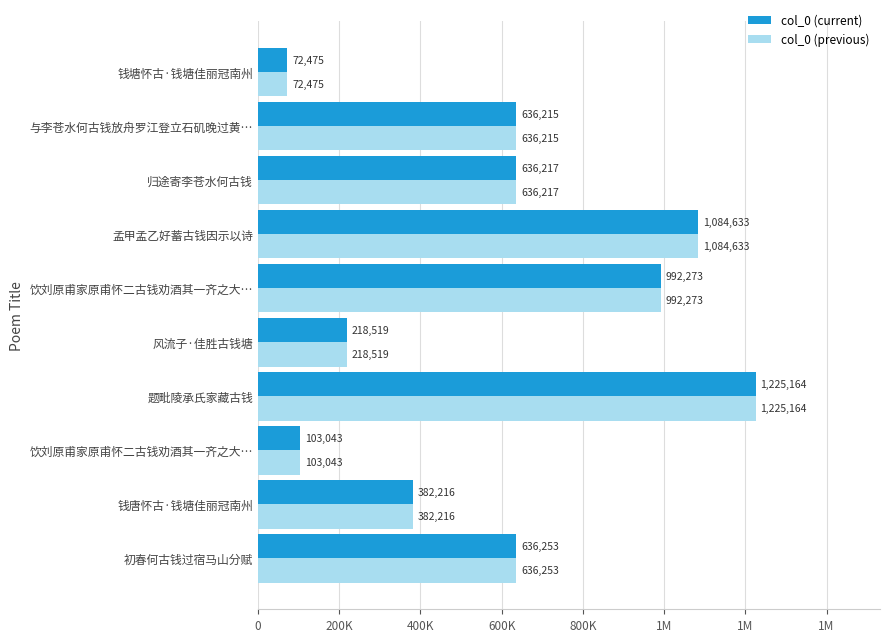

What is the difference between the maximum and minimum values in the col_0 (current) series?

1152689